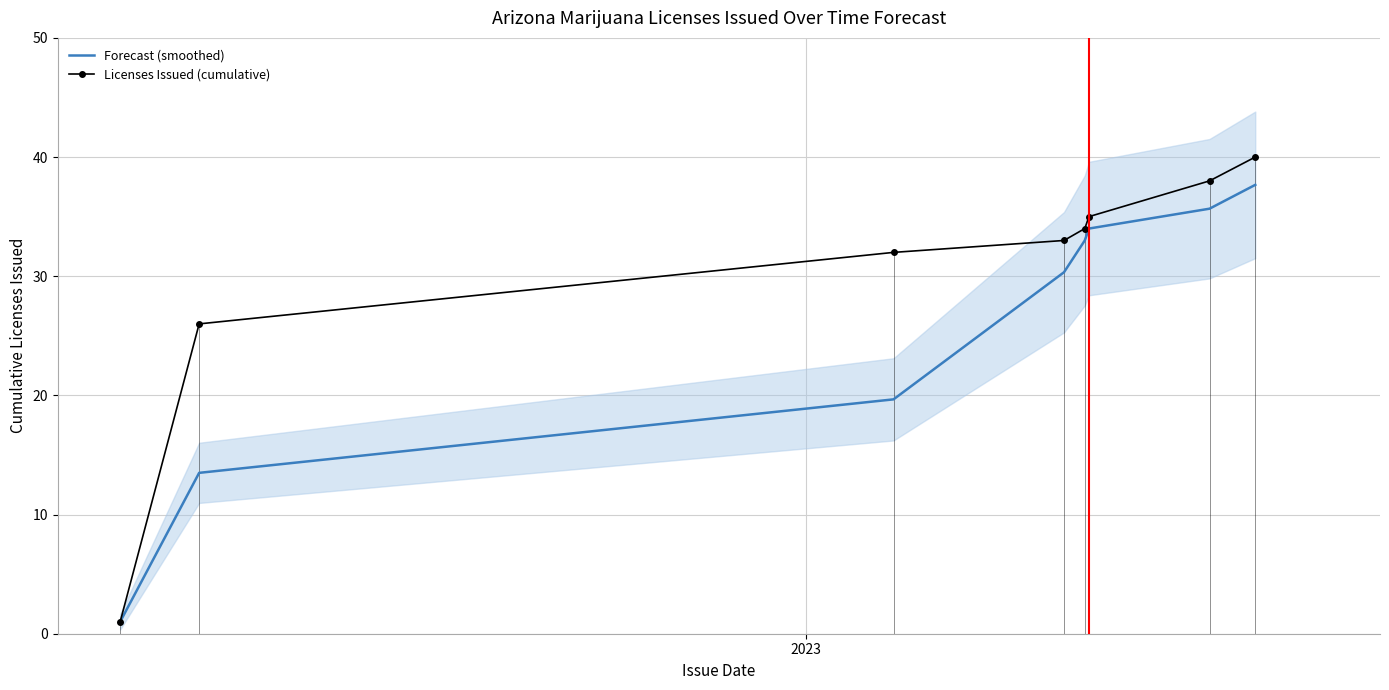

What is the lowest value of the Licenses Issued (cumulative) series?

1.0